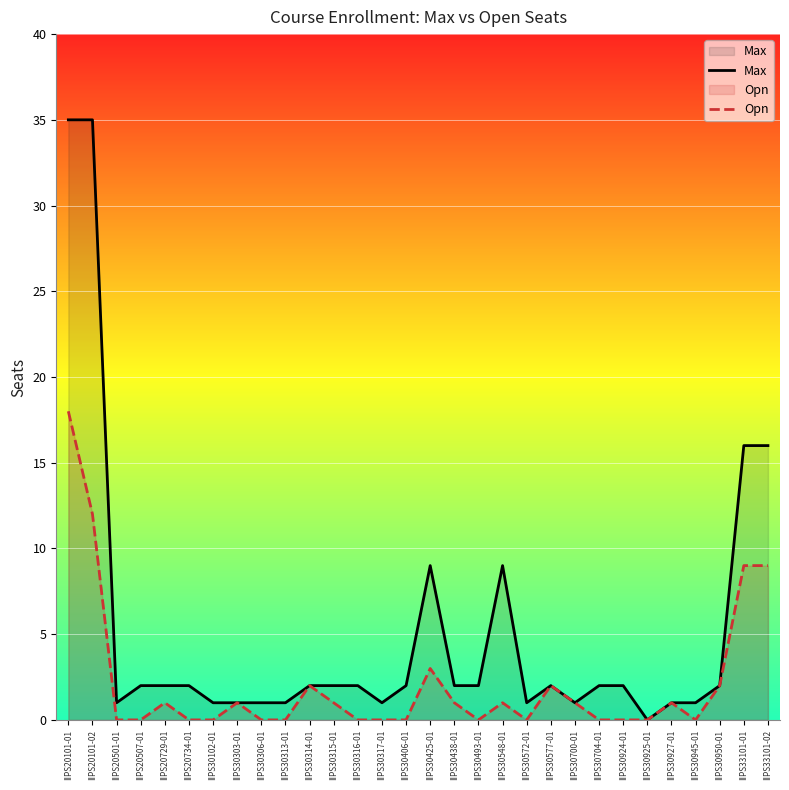

In Max, how many points are higher than both neighbors (excluding endpoints)?

3